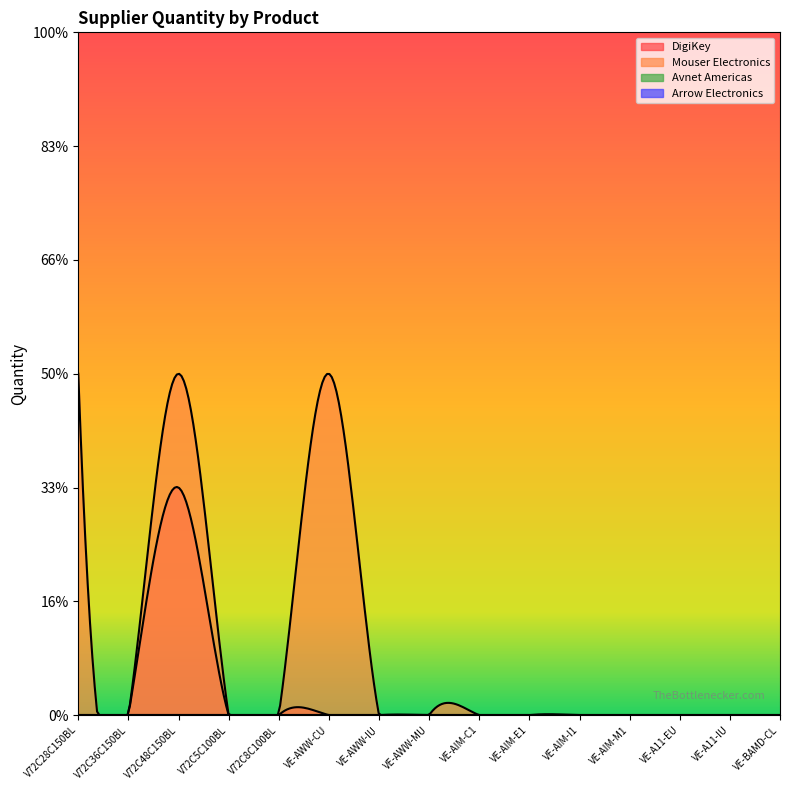

Reading left to right, transcribe all the data shown in this chart.

DigiKey: V72C28C150BL=0	V72C36C150BL=0	V72C48C150BL=2	V72C5C100BL=0	V72C8C100BL=0	VE-AWW-CU=0	VE-AWW-IU=0	VE-AWW-MU=0	VE-AIM-C1=0	VE-AIM-E1=0	VE-AIM-I1=0	VE-AIM-M1=0	VE-A11-EU=0	VE-A11-IU=0	VE-BAMD-CL=0
Mouser Electronics: V72C28C150BL=3	V72C36C150BL=0	V72C48C150BL=3	V72C5C100BL=0	V72C8C100BL=0	VE-AWW-CU=3	VE-AWW-IU=0	VE-AWW-MU=0	VE-AIM-C1=0	VE-AIM-E1=0	VE-AIM-I1=0	VE-AIM-M1=0	VE-A11-EU=0	VE-A11-IU=0	VE-BAMD-CL=0
Avnet Americas: V72C28C150BL=0	V72C36C150BL=0	V72C48C150BL=0	V72C5C100BL=0	V72C8C100BL=0	VE-AWW-CU=0	VE-AWW-IU=0	VE-AWW-MU=0	VE-AIM-C1=0	VE-AIM-E1=0	VE-AIM-I1=0	VE-AIM-M1=0	VE-A11-EU=0	VE-A11-IU=0	VE-BAMD-CL=0
Arrow Electronics: V72C28C150BL=0	V72C36C150BL=0	V72C48C150BL=0	V72C5C100BL=0	V72C8C100BL=0	VE-AWW-CU=0	VE-AWW-IU=0	VE-AWW-MU=0	VE-AIM-C1=0	VE-AIM-E1=0	VE-AIM-I1=0	VE-AIM-M1=0	VE-A11-EU=0	VE-A11-IU=0	VE-BAMD-CL=0